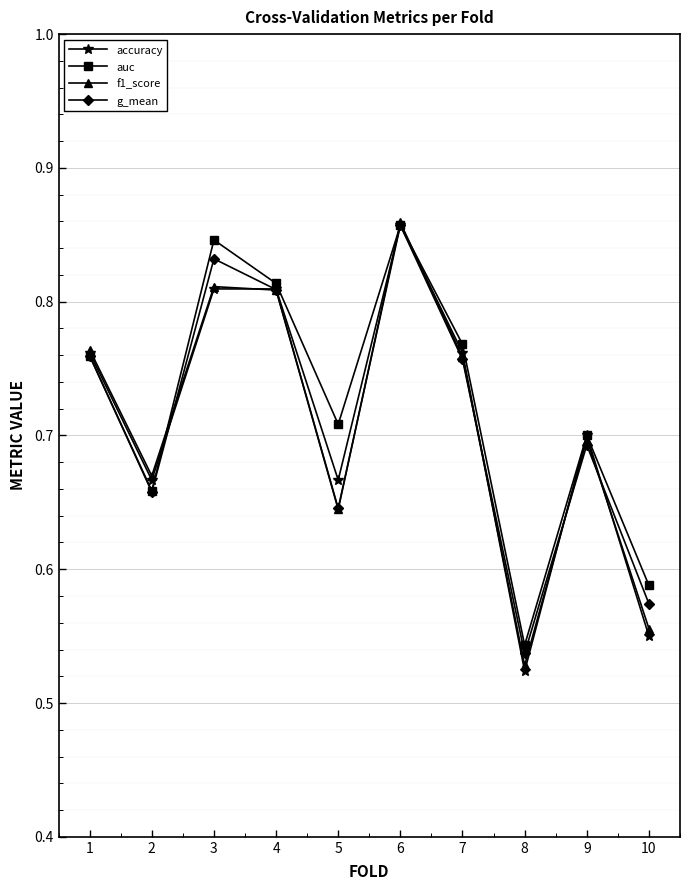

What is the sum of the auc values at 5 and 6?

1.6